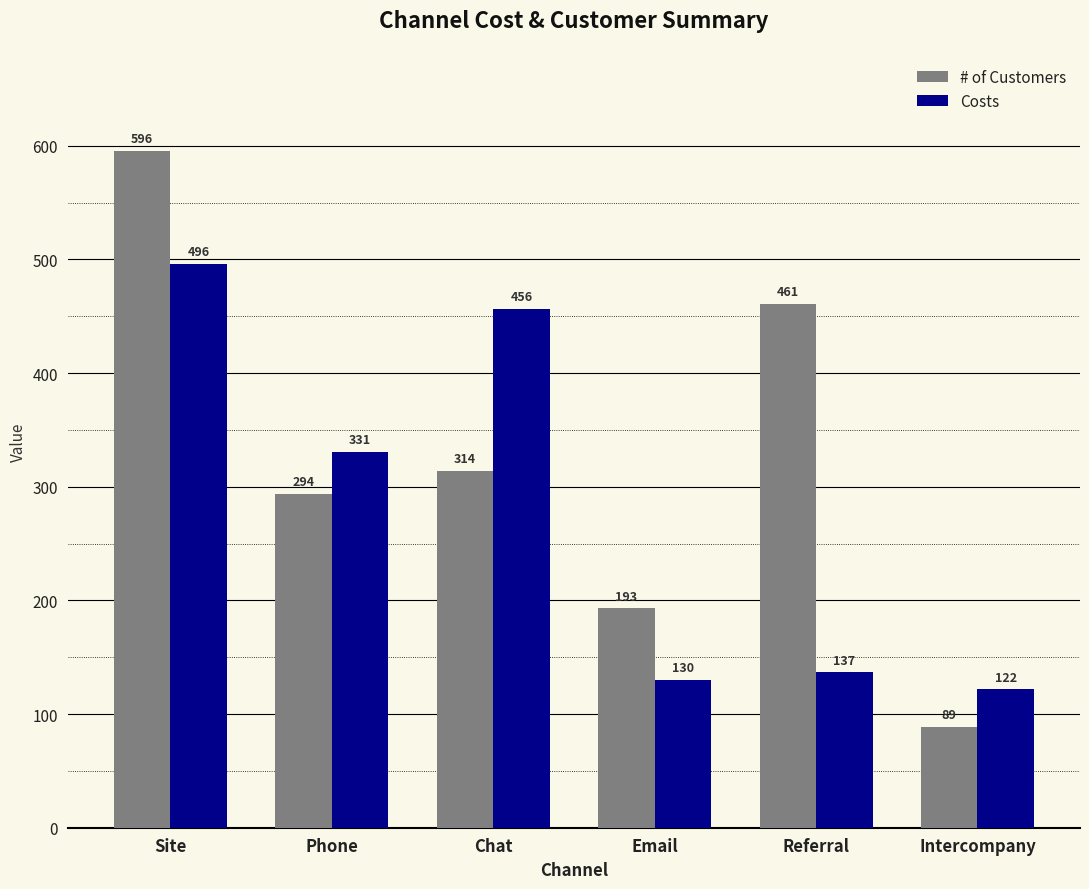

At which label does # of Customers first exceed 314?

Site